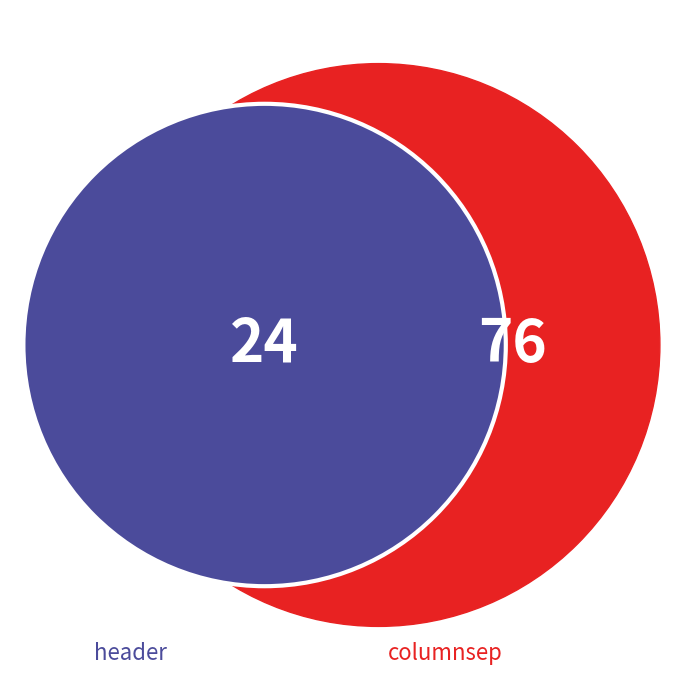

To the nearest percent, what is the average slice percentage?

50%